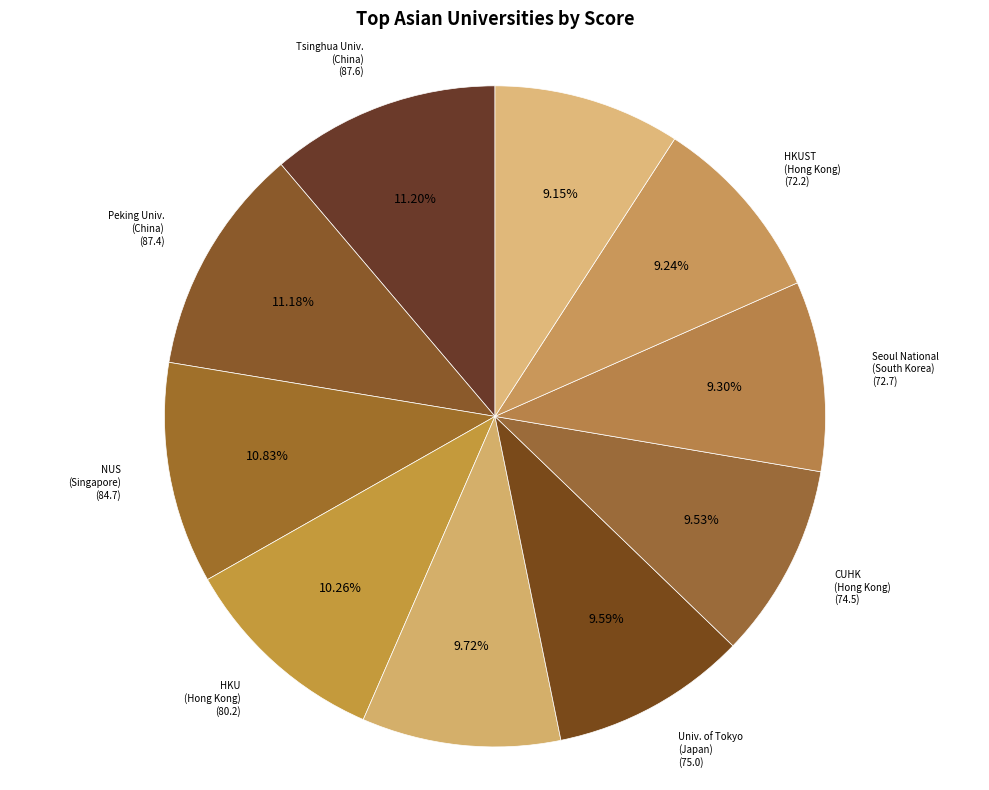

How many slices are in this pie chart?

10